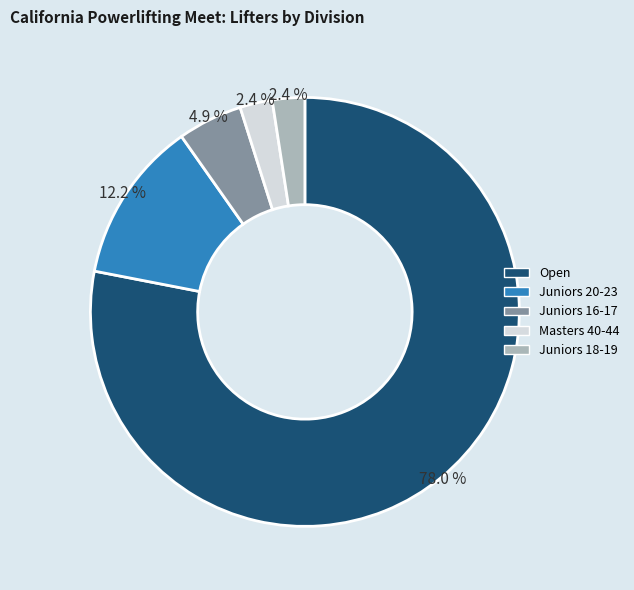

Which slice is the largest?

Open